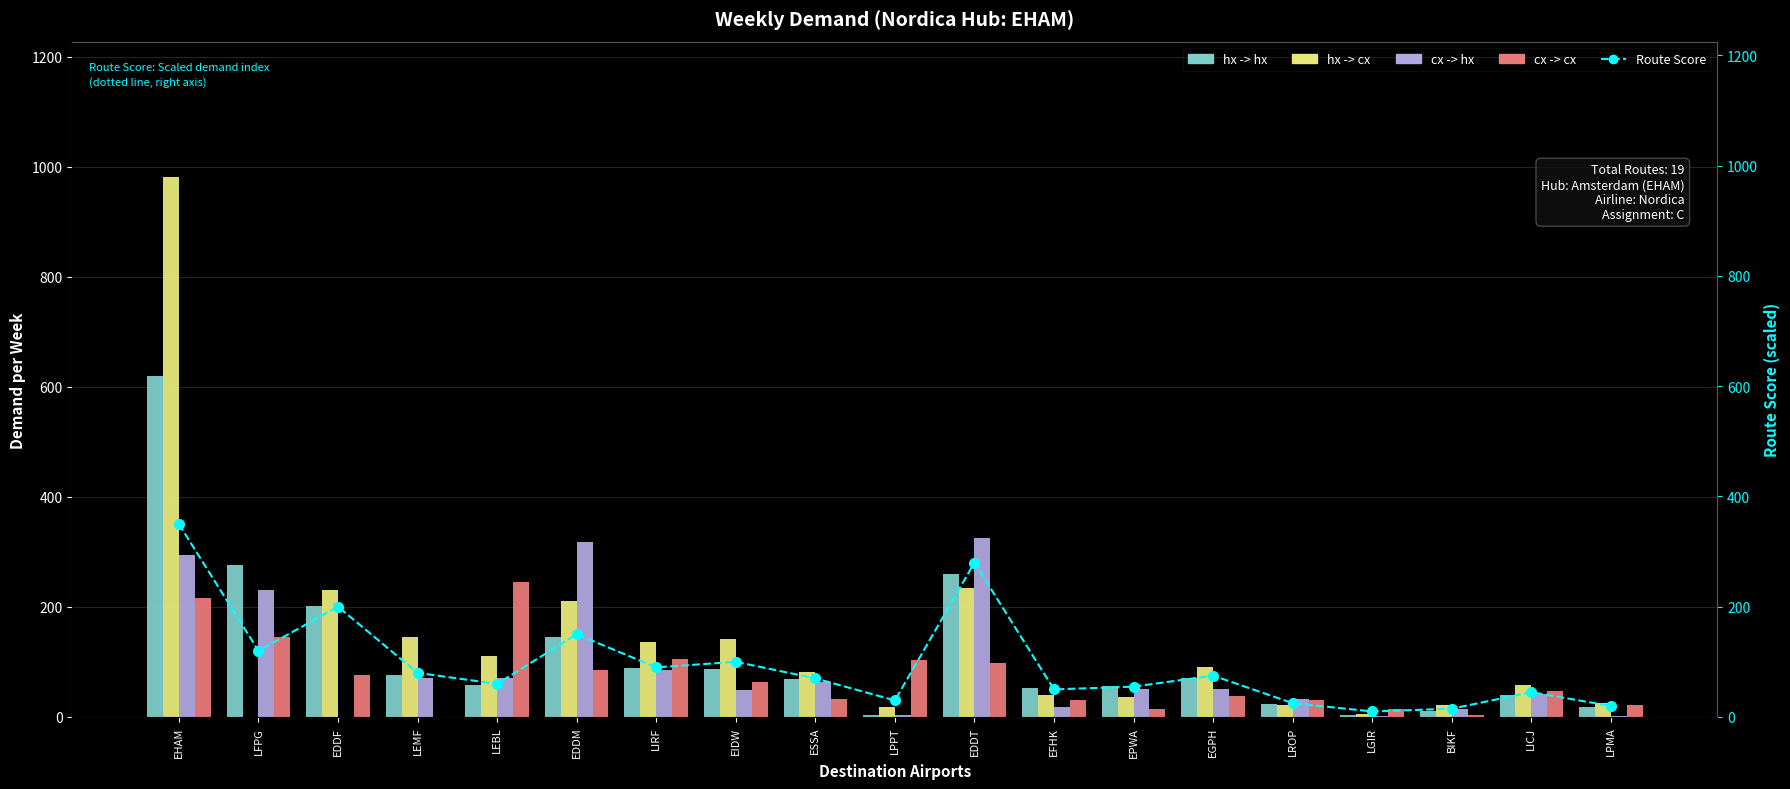

Reading left to right, list all the values displayed in this chart.

hx -> hx: EHAM=620	LFPG=276	EDDF=202	LEMF=77	LEBL=59	EDDM=145	LIRF=89	EIDW=87	ESSA=69	LPPT=3	EDDT=260	EFHK=52	EPWA=57	EGPH=71	LROP=24	LGIR=3	BIKF=11	LICJ=40	LPMA=18
hx -> cx: EHAM=982	LFPG=0	EDDF=231	LEMF=146	LEBL=110	EDDM=210	LIRF=137	EIDW=142	ESSA=81	LPPT=19	EDDT=234	EFHK=40	EPWA=36	EGPH=90	LROP=21	LGIR=5	BIKF=22	LICJ=59	LPMA=25
cx -> hx: EHAM=294	LFPG=231	EDDF=0	LEMF=70	LEBL=70	EDDM=318	LIRF=86	EIDW=49	ESSA=63	LPPT=3	EDDT=325	EFHK=19	EPWA=51	EGPH=50	LROP=33	LGIR=1	BIKF=15	LICJ=42	LPMA=1
cx -> cx: EHAM=217	LFPG=146	EDDF=77	LEMF=0	LEBL=246	EDDM=86	LIRF=105	EIDW=64	ESSA=32	LPPT=103	EDDT=99	EFHK=30	EPWA=15	EGPH=38	LROP=31	LGIR=14	BIKF=3	LICJ=48	LPMA=21
Route Score: EHAM=350	LFPG=120	EDDF=200	LEMF=80	LEBL=60	EDDM=150	LIRF=90	EIDW=100	ESSA=70	LPPT=30	EDDT=280	EFHK=50	EPWA=55	EGPH=75	LROP=25	LGIR=10	BIKF=15	LICJ=45	LPMA=20